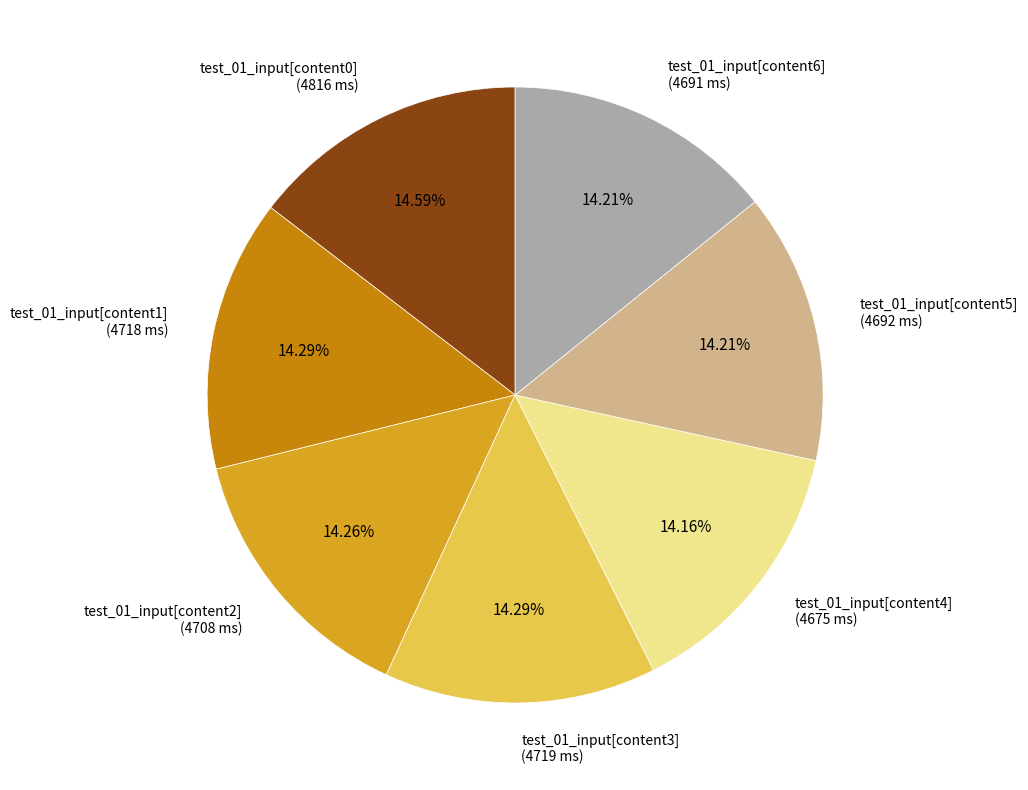

To the nearest percent, what portion does test_01_input[content2] represent?

14%